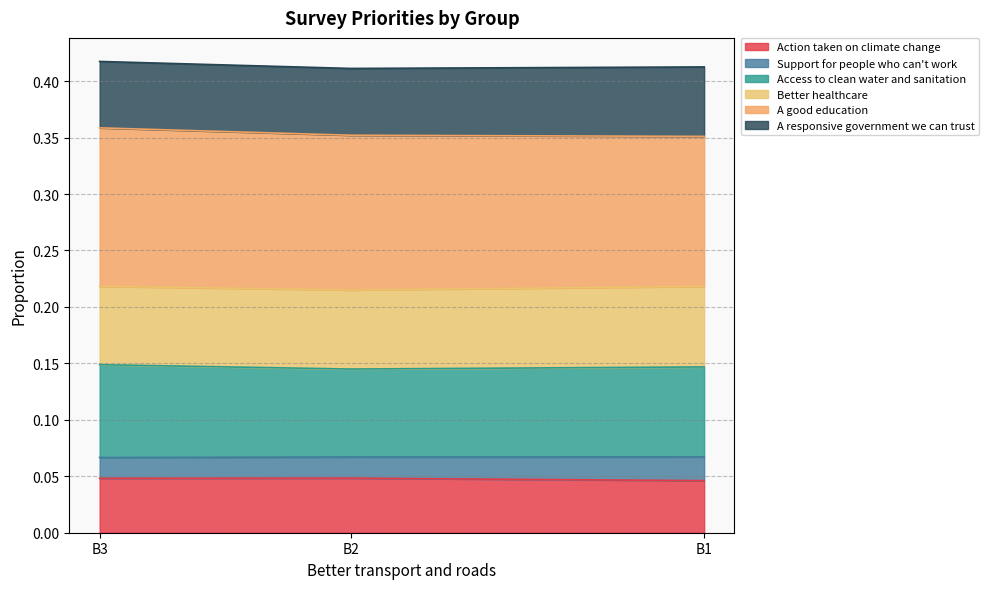

What are all the series names shown in the legend?

Action taken on climate change, Support for people who can't work, Access to clean water and sanitation, Better healthcare, A good education, A responsive government we can trust